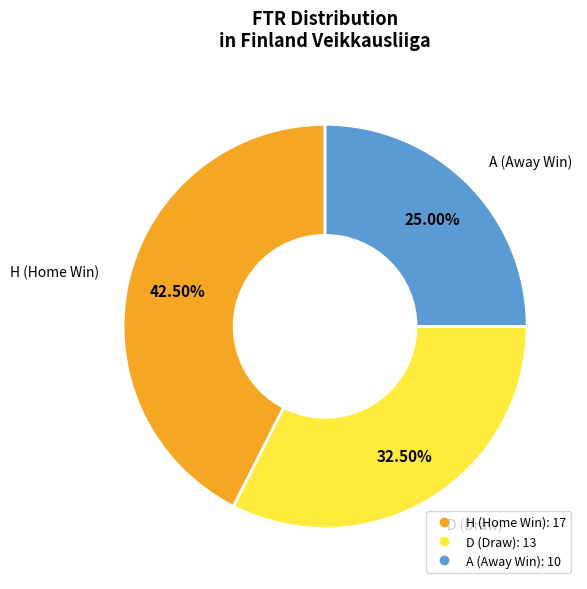

What percentage is NOT represented by H?

57.5%